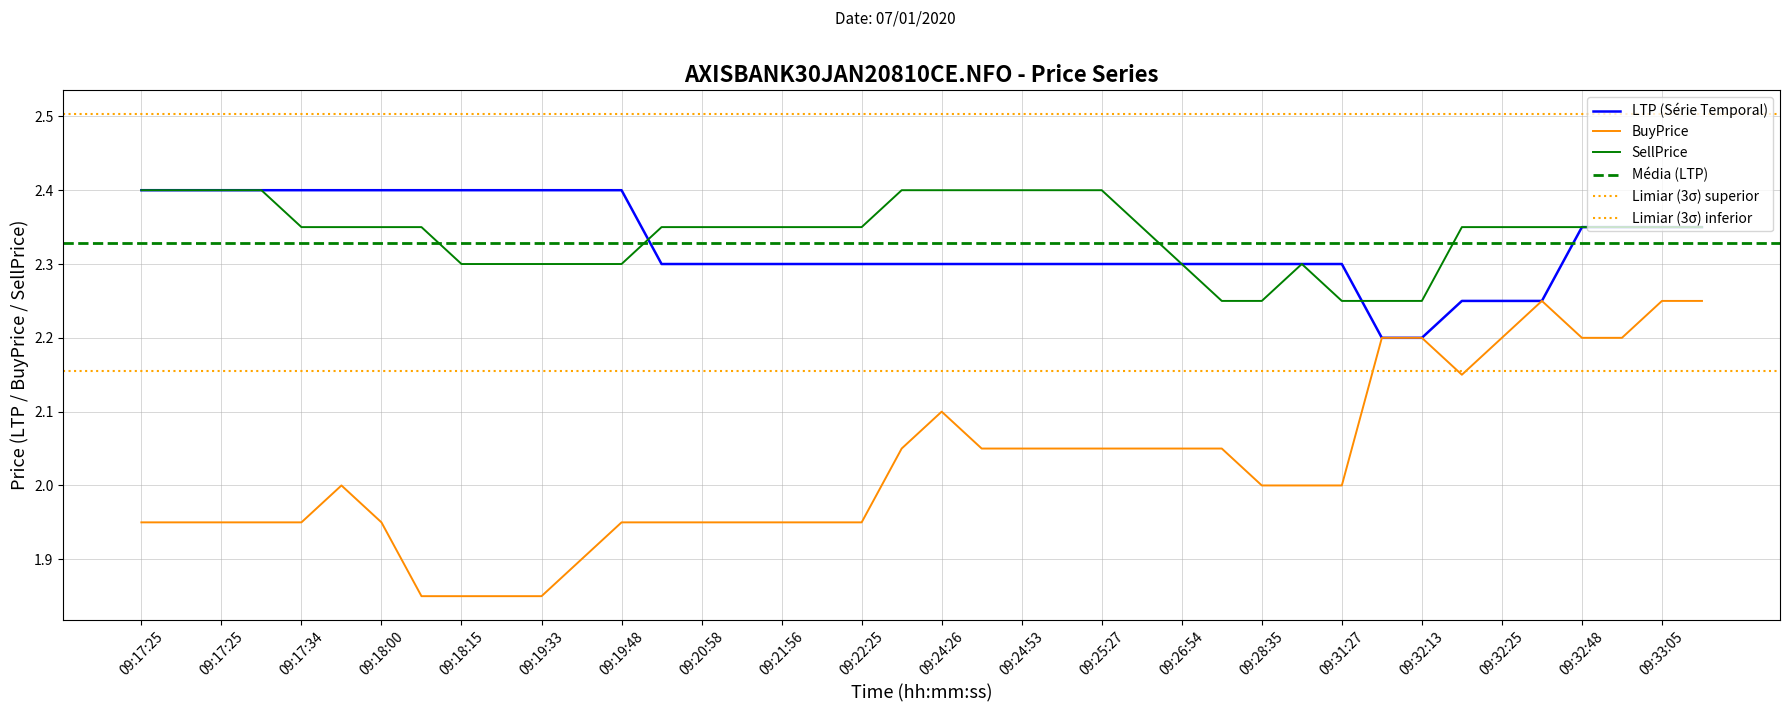

True or false: LTP has a value of 2.3 at 09:24:26.

True